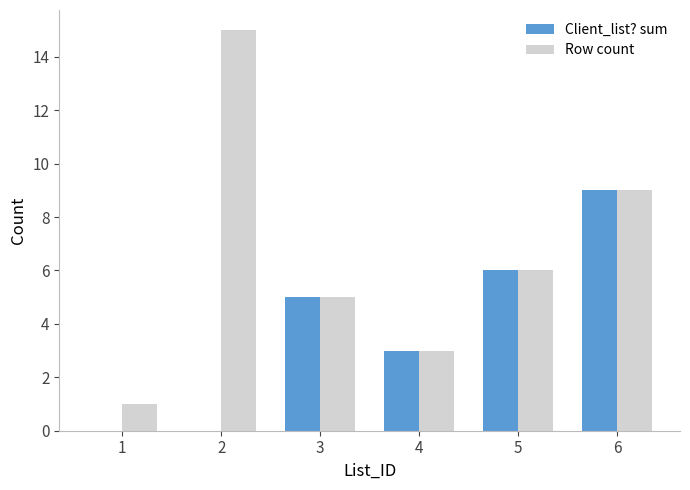

Which series changed the most between 2 and 6?

Client_list? sum